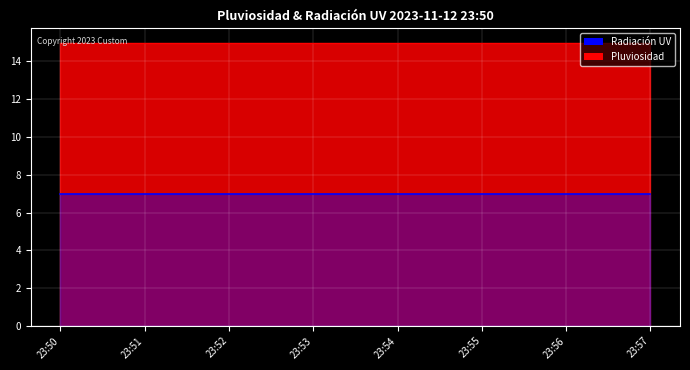

Which series has the largest total across all categories?

Pluviosidad